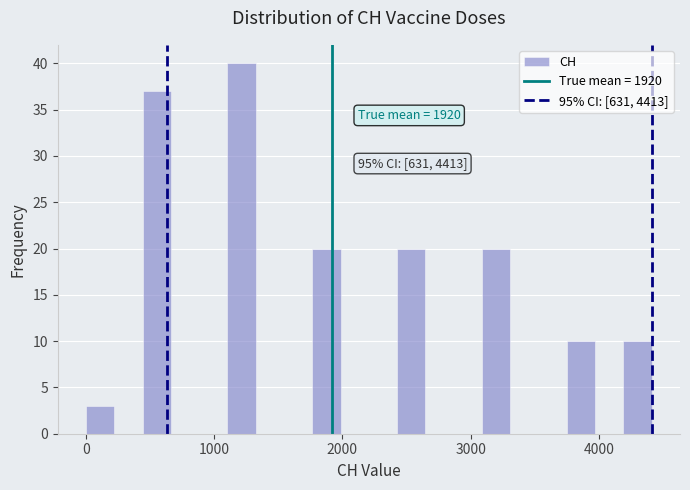

Around what value on the x-axis is the tallest bar? Give the approximate position of its centre, as read against the axis.

1200